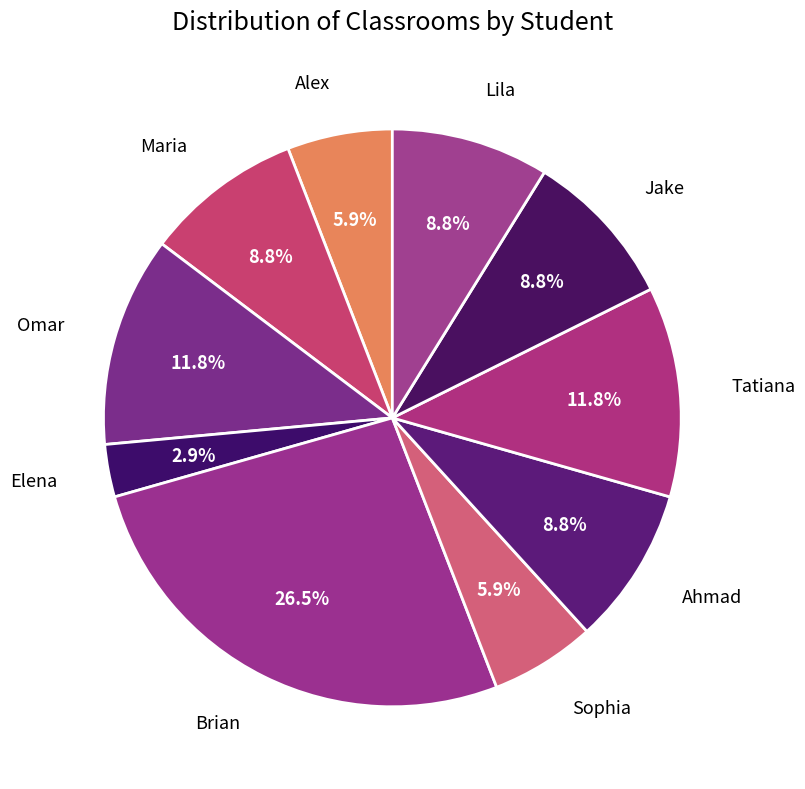

What is the total percentage of Maria and Omar?

20.6%